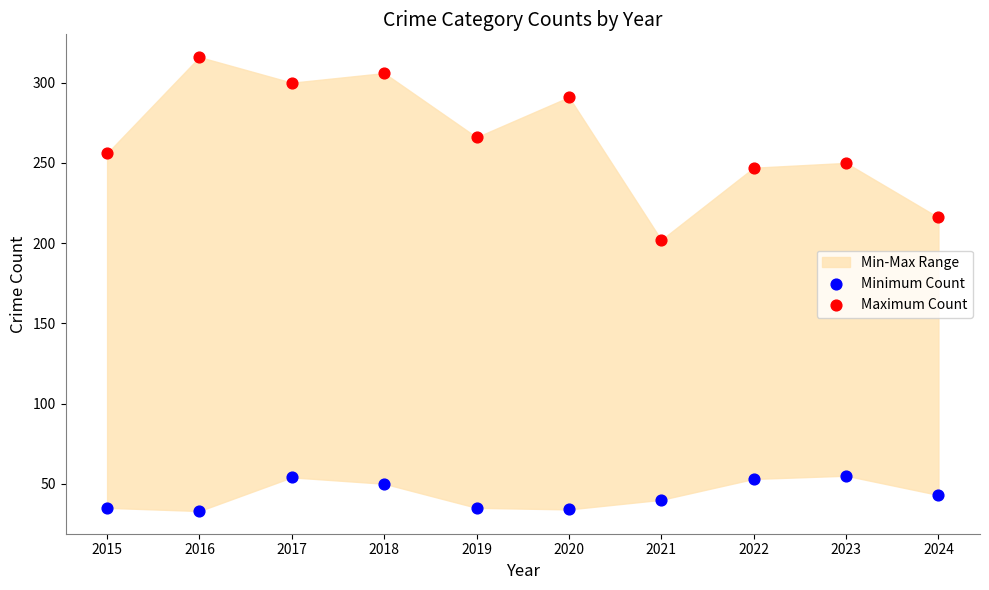

Which series has the largest Y range (max minus min)?

Maximum Count